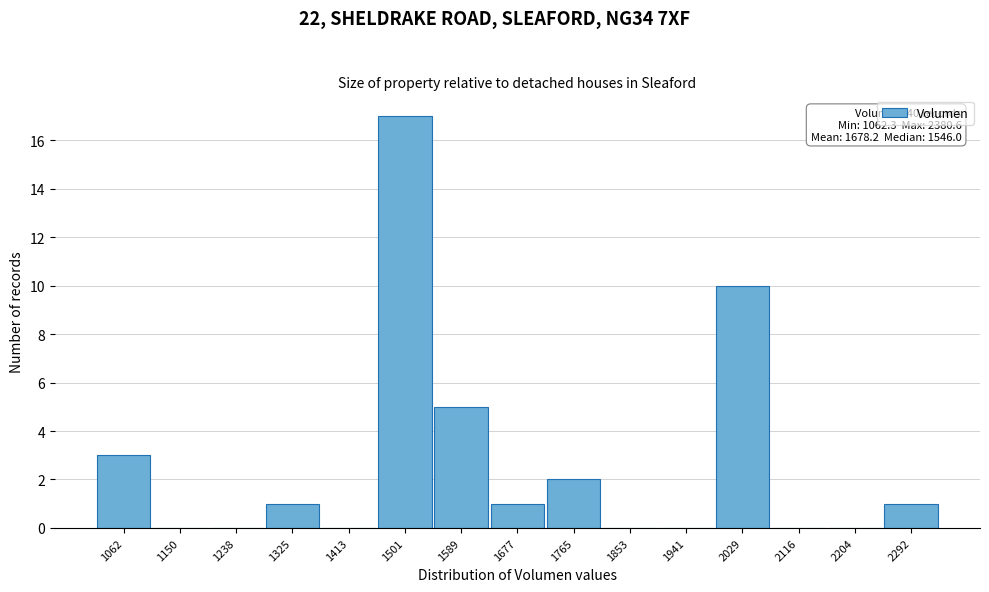

Reading left to right, transcribe all the data shown in this chart.

1062=3	1150=0	1238=0	1325=1	1413=0	1501=17	1589=5	1677=1	1765=2	1853=0	1941=0	2029=10	2116=0	2204=0	2292=1